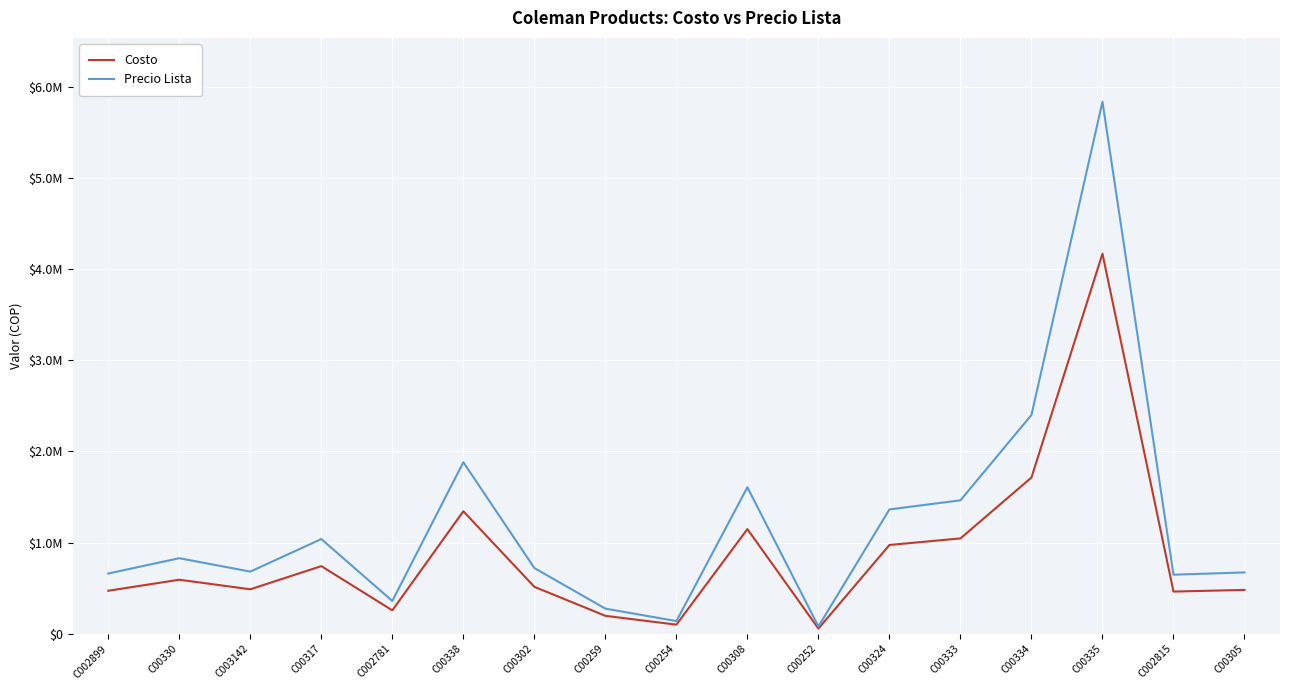

Which series changed the most between C00338 and C00305?

Precio Lista